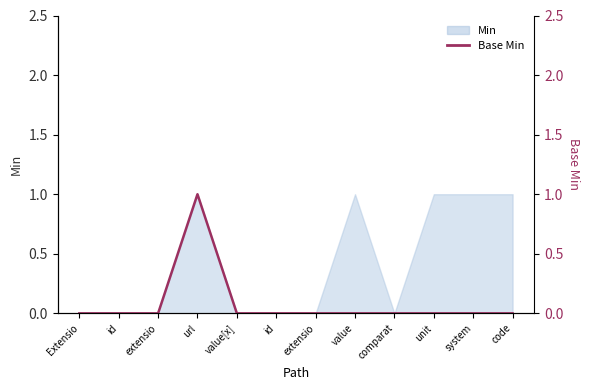

Reading left to right, list all the values displayed in this chart.

0	0	0	1	0	0	0	0	0	0	0	0